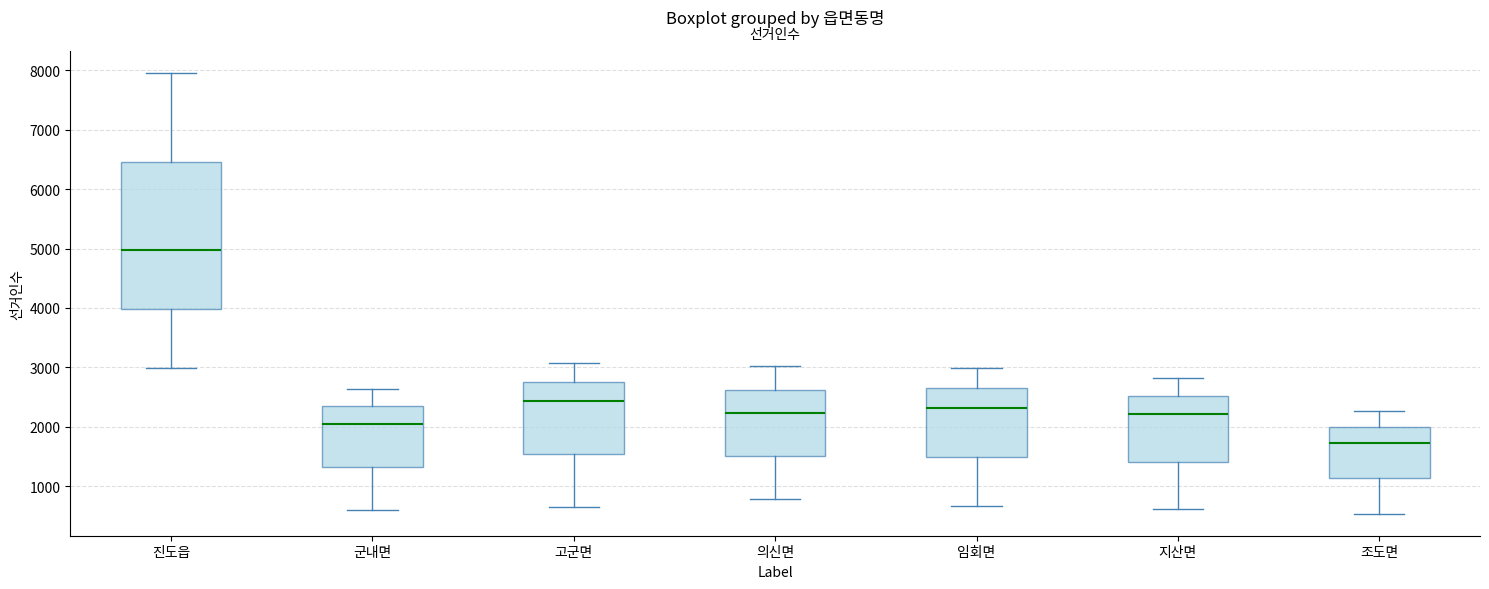

Where does the lower whisker of the box for 지산면 end on the y-axis? The values are not printed on the chart, so give them approximately, as read against the axis.

600